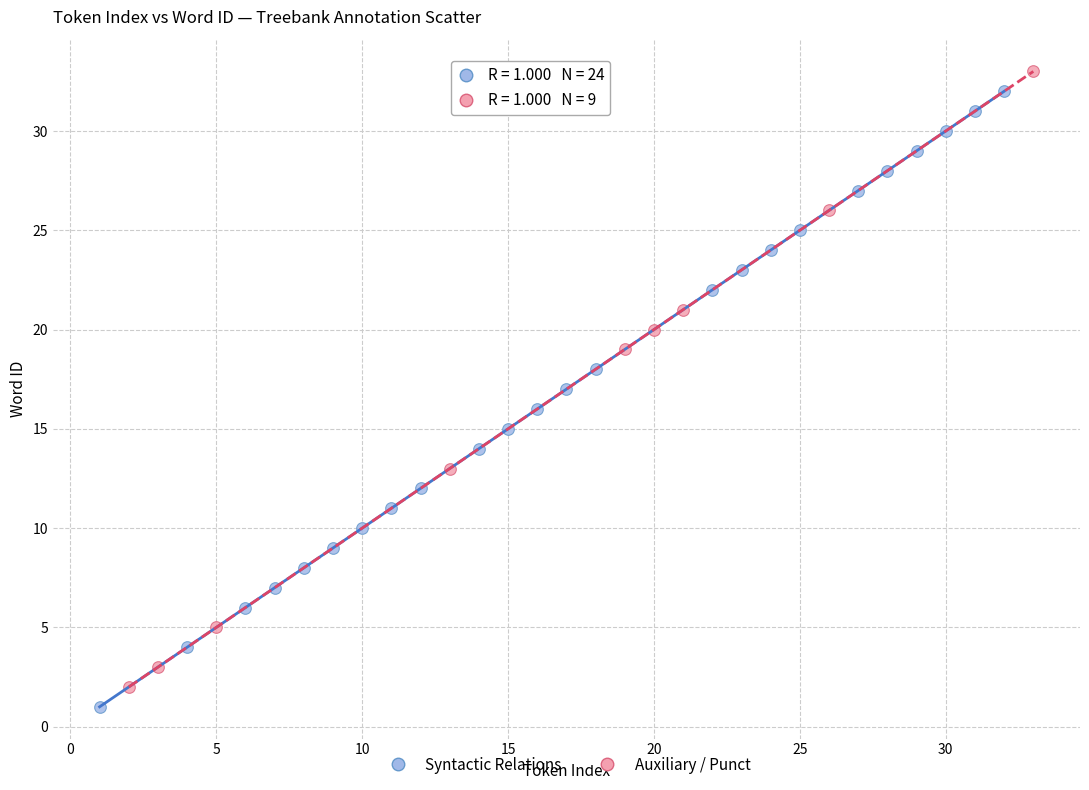

Which series reaches the maximum Y coordinate?

Auxiliary / Punct